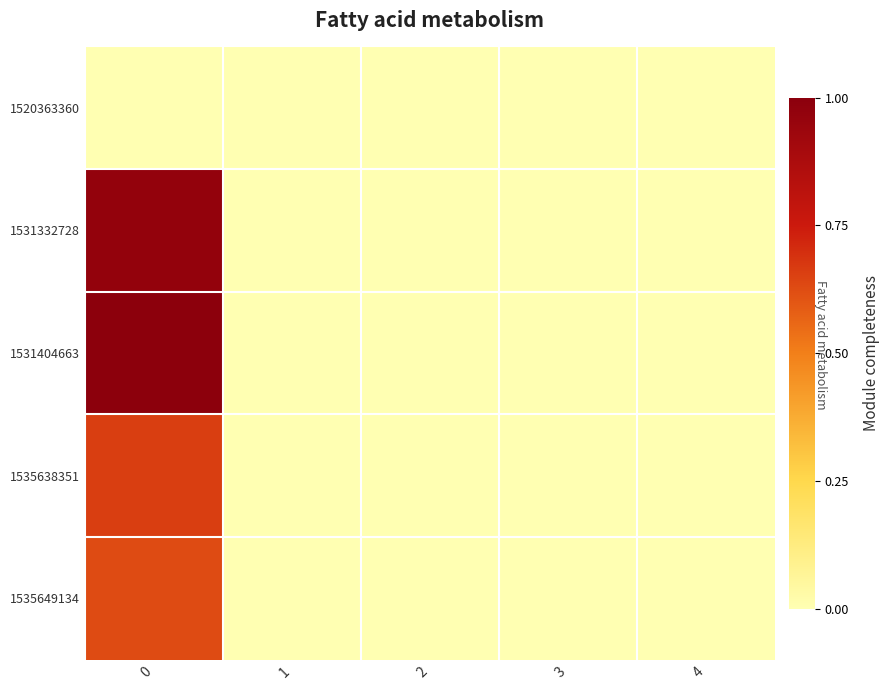

Reading left to right, transcribe all the data shown in this chart.

1520363360: 0=0.0	1=0.0	2=0.0	3=0.0	4=0.0
1531332728: 0=1.0	1=0.0	2=0.0	3=0.0	4=0.0
1531404663: 0=1.0	1=0.0	2=0.0	3=0.0	4=0.0
1535638351: 0=0.7	1=0.0	2=0.0	3=0.0	4=0.0
1535649134: 0=0.6	1=0.0	2=0.0	3=0.0	4=0.0